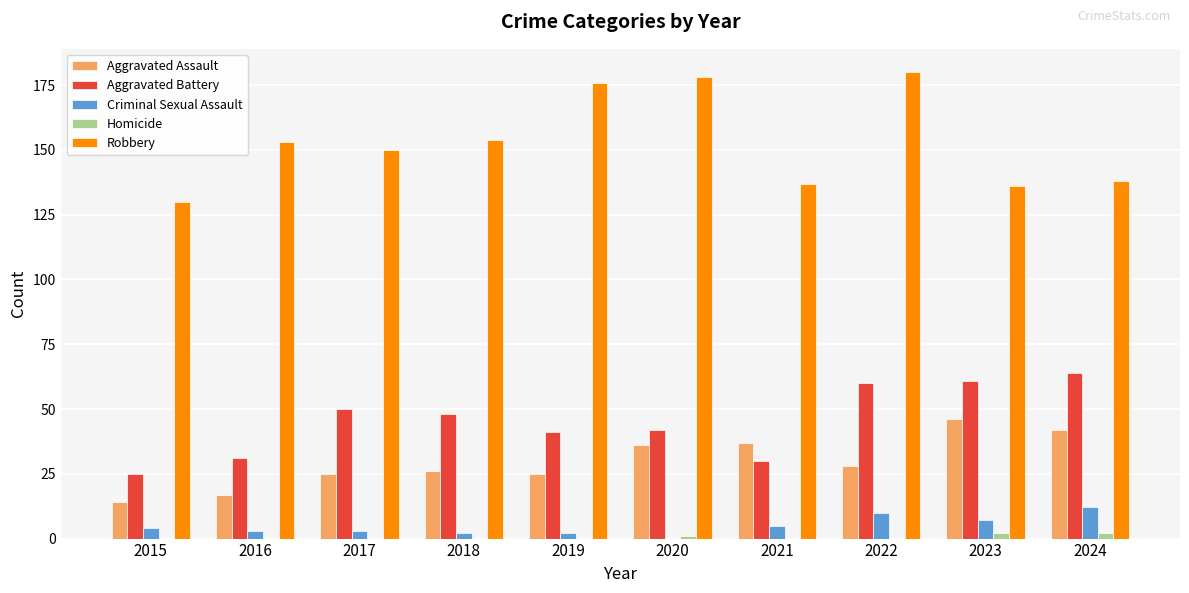

What is the sum of all Robbery values?

1532